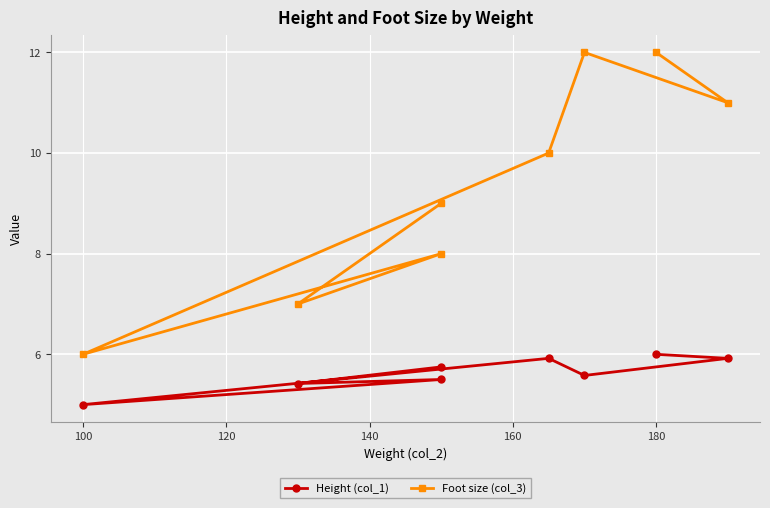

In Foot size (col_3), how many points are higher than both neighbors (excluding endpoints)?

2